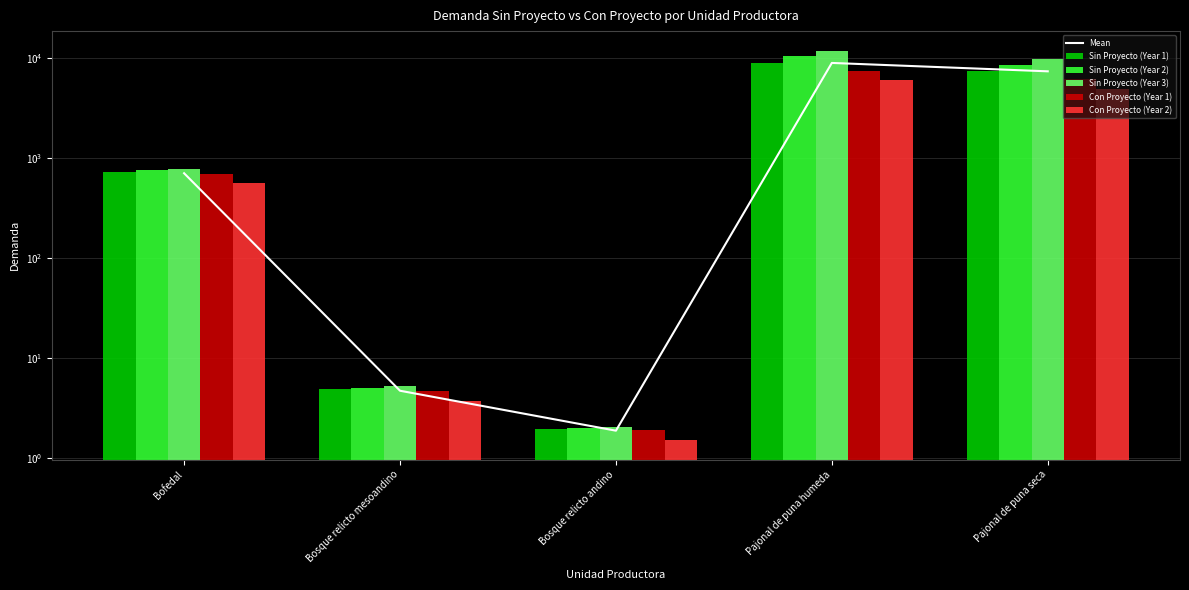

What is the minimum value for Con Proyecto (Year 1)?

1.9